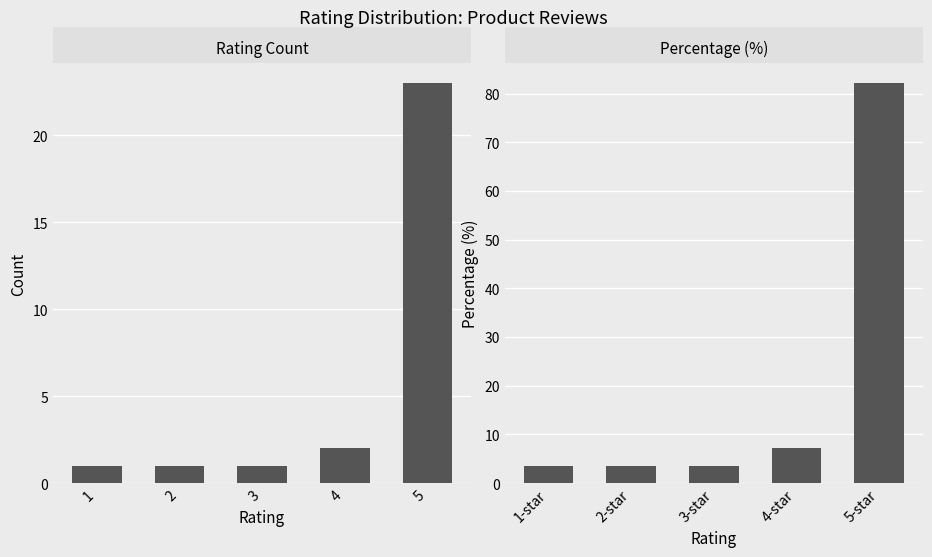

The value of percentage at 4-star is 7.1. True or false?

True